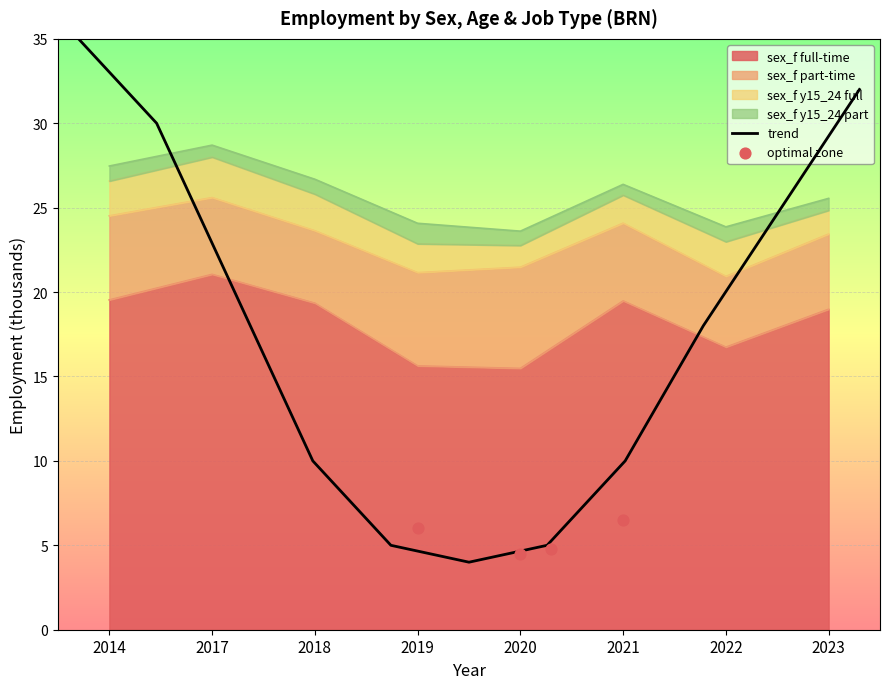

Is the value of sex_f y15_24 part at 2019 greater than the value of sex_f part-time at 2014?

No